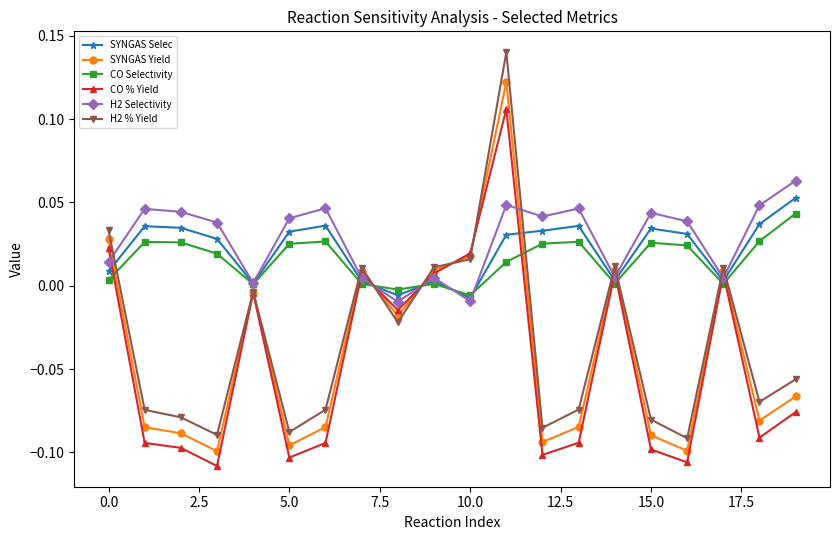

Which series ends up on top after the final intersection of H2 % Yield and SYNGAS Yield?

H2 % Yield